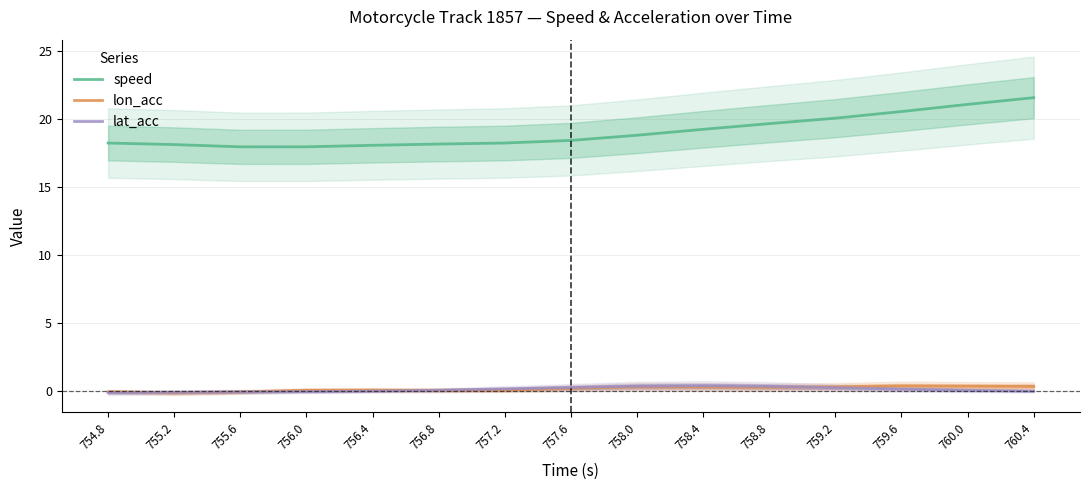

Which category has the lowest value in the lon_acc series?

755.2